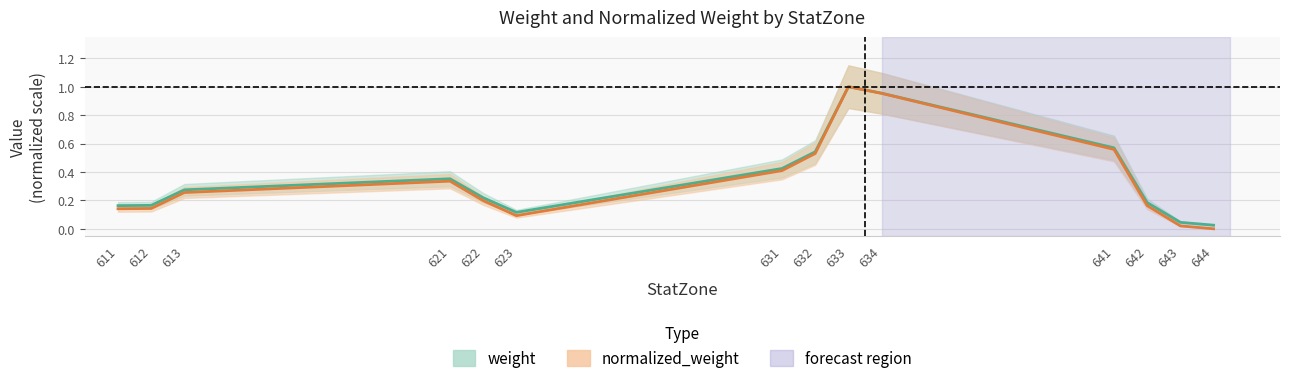

What is the maximum value for weight?

1.0